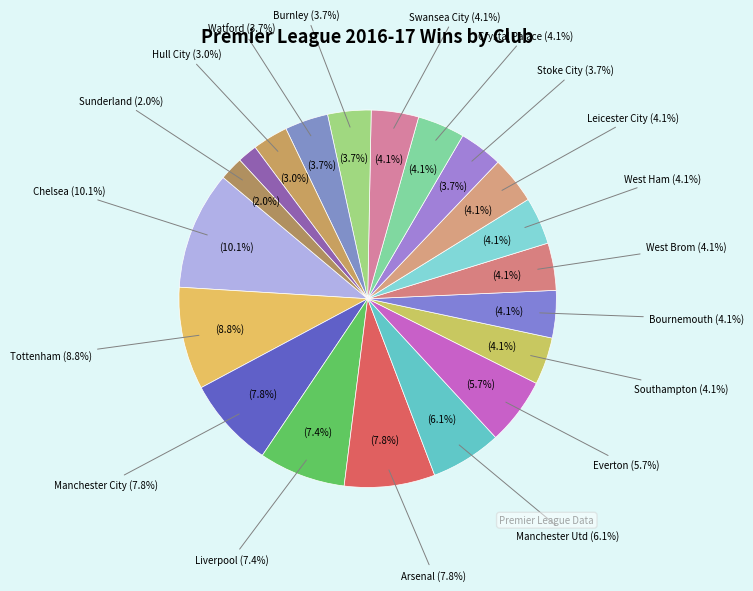

How many slices are in this pie chart?

20